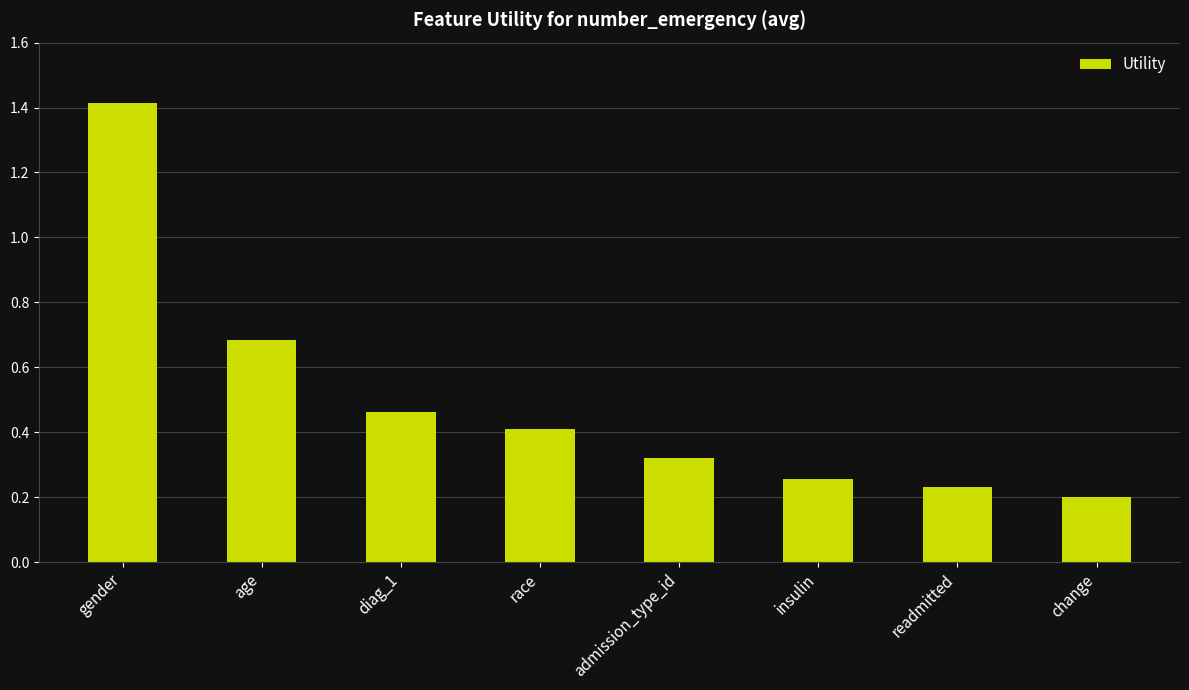

Read the value at age.

0.7